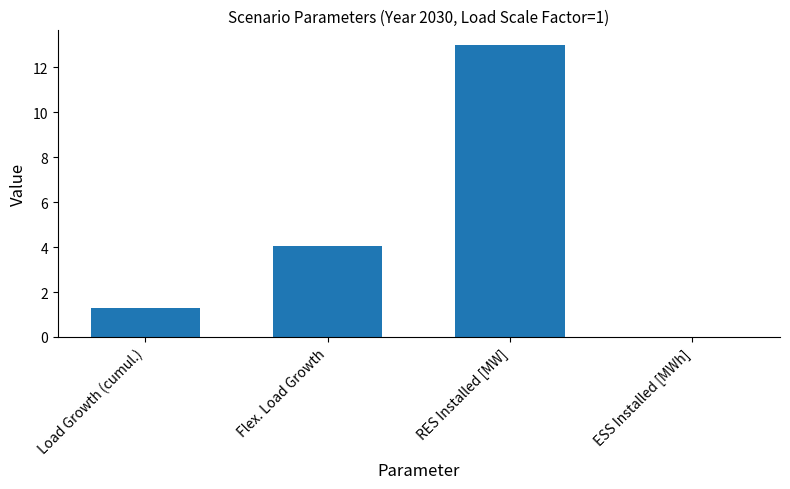

What is the approximate value at Flex. Load Growth?

4.0